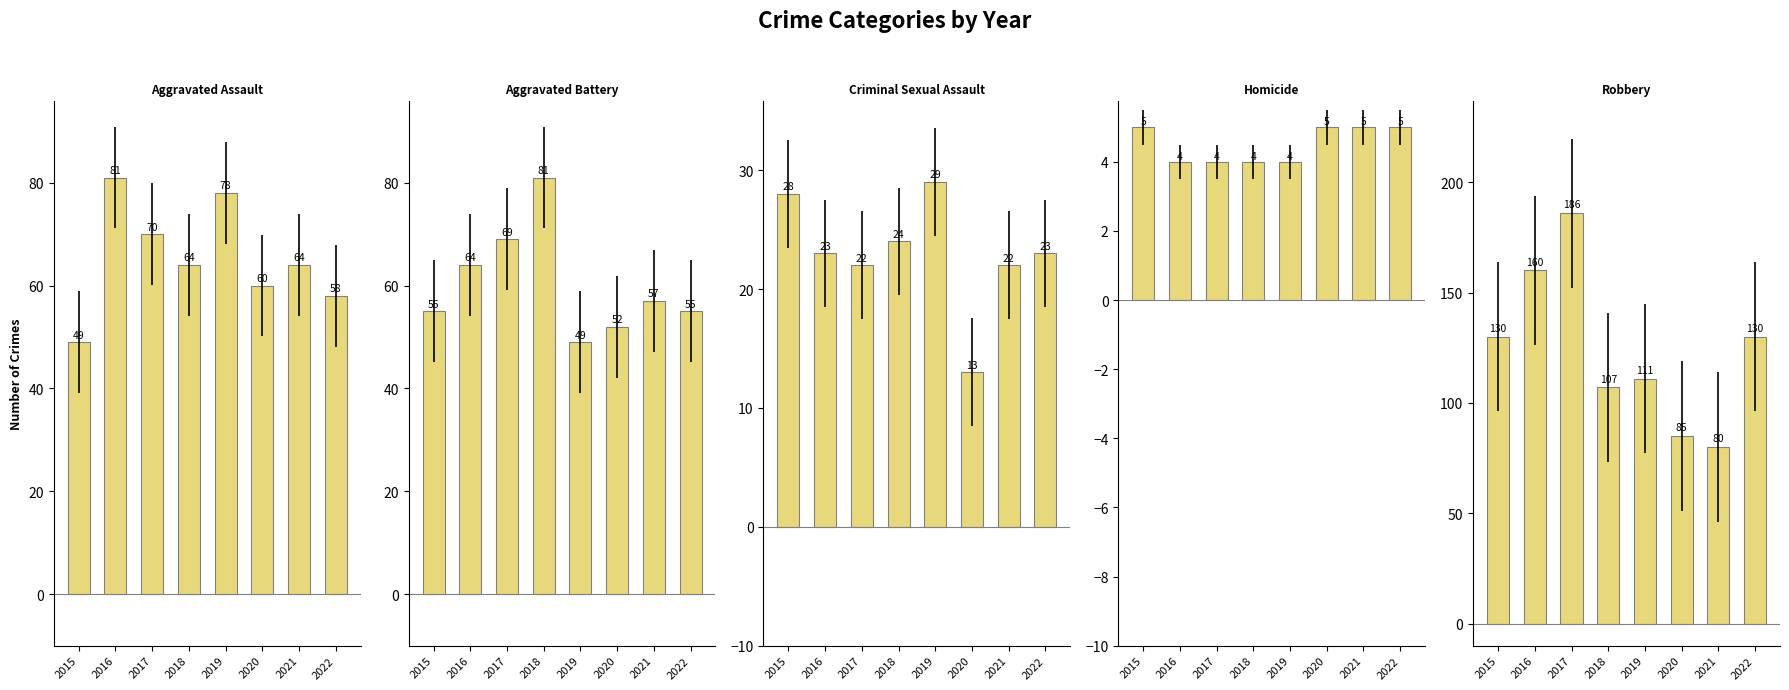

Reading right to left, extract all data points from this chart.

Aggravated Assault: 2022=58	2021=64	2020=60	2019=78	2018=64	2017=70	2016=81	2015=49
Aggravated Battery: 2022=55	2021=57	2020=52	2019=49	2018=81	2017=69	2016=64	2015=55
Criminal Sexual Assault: 2022=23	2021=22	2020=13	2019=29	2018=24	2017=22	2016=23	2015=28
Homicide: 2022=5	2021=5	2020=5	2019=4	2018=4	2017=4	2016=4	2015=5
Robbery: 2022=130	2021=80	2020=85	2019=111	2018=107	2017=186	2016=160	2015=130